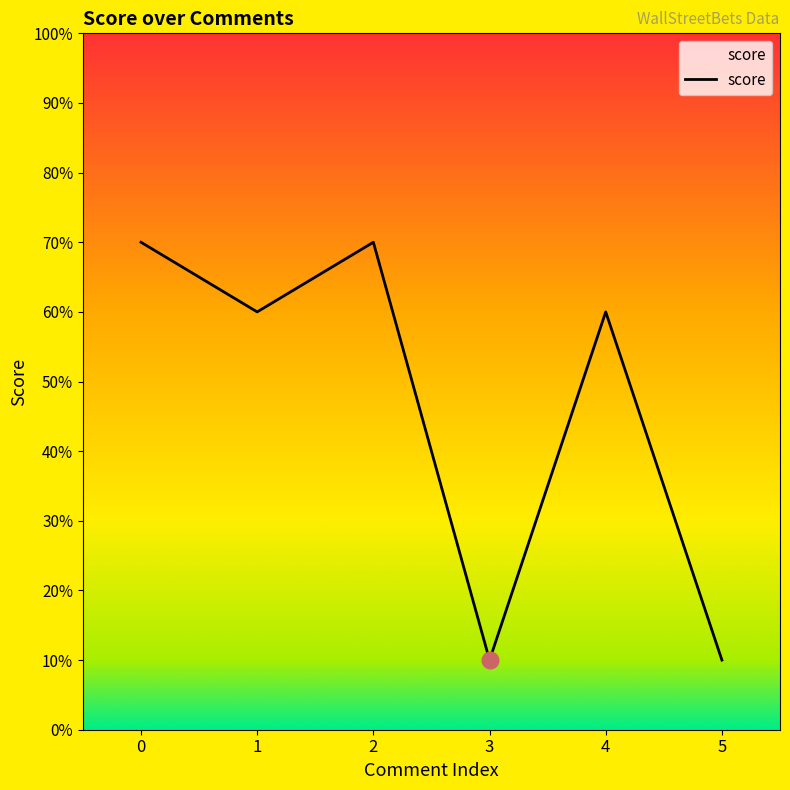

What is the value of the 3rd point from the left?

7